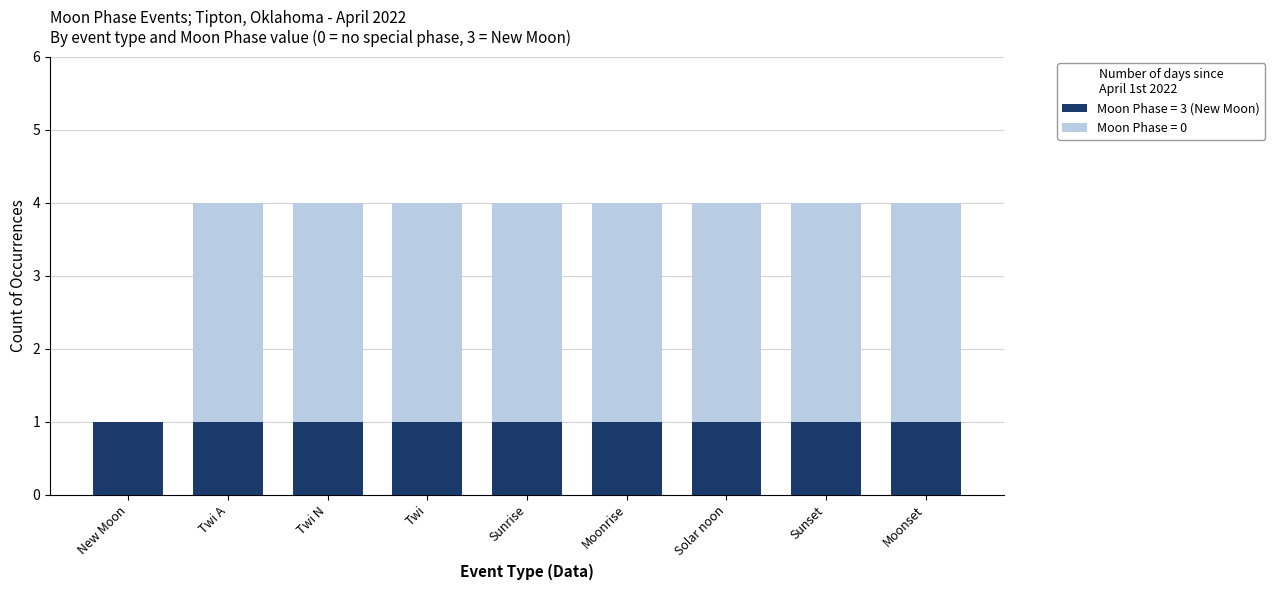

The Moon Phase = 3 (New Moon) series shows 1 at Sunset. True or false?

True